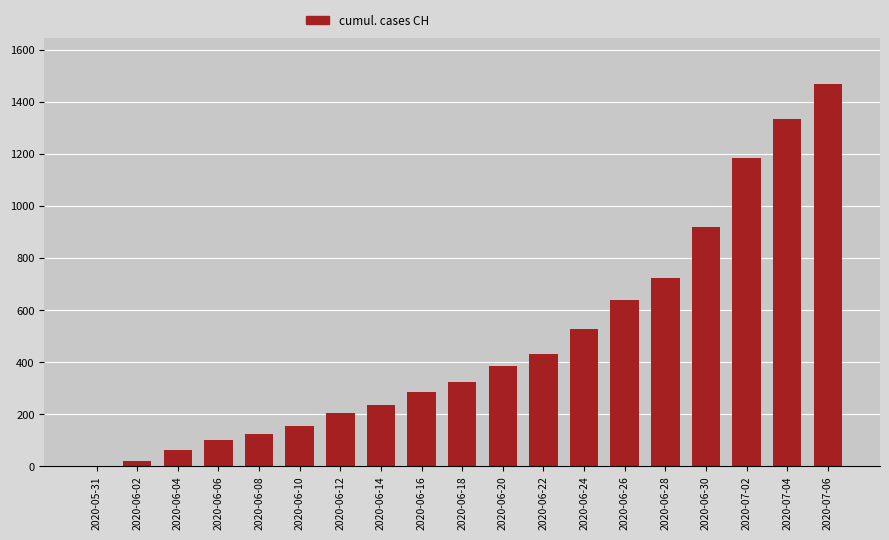

What is the change in value from 2020-06-20 to 2020-07-06?

+1084